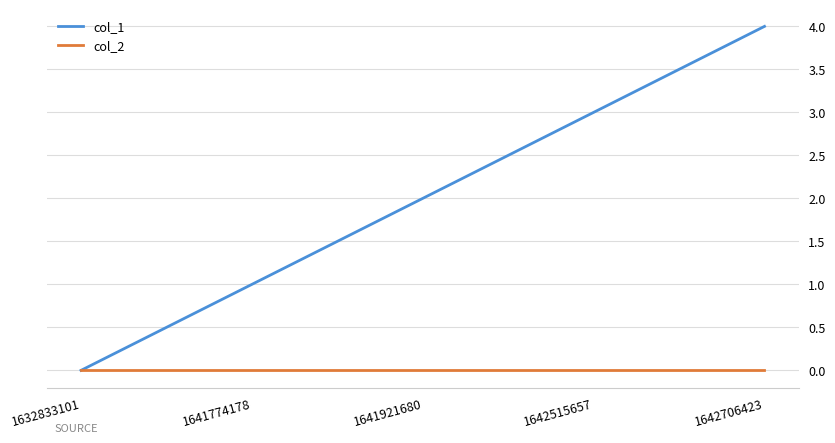

Between 1642515657 and 1642706423, which series saw the biggest shift?

col_1